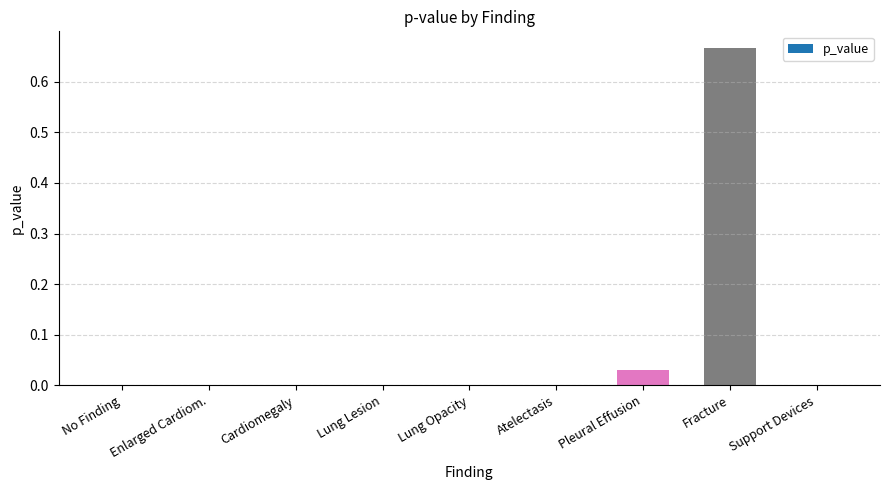

Which has a higher value, Fracture or No Finding?

Fracture